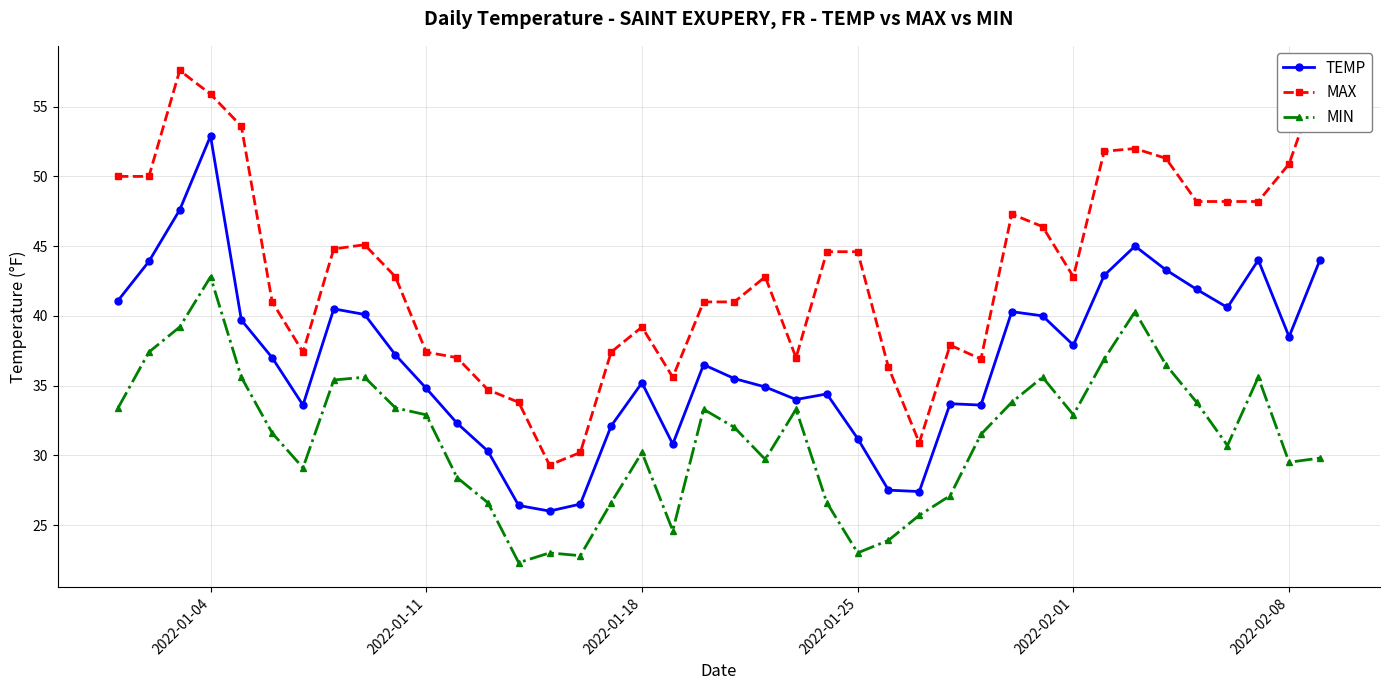

True or false: TEMP and MIN cross at least once.

False